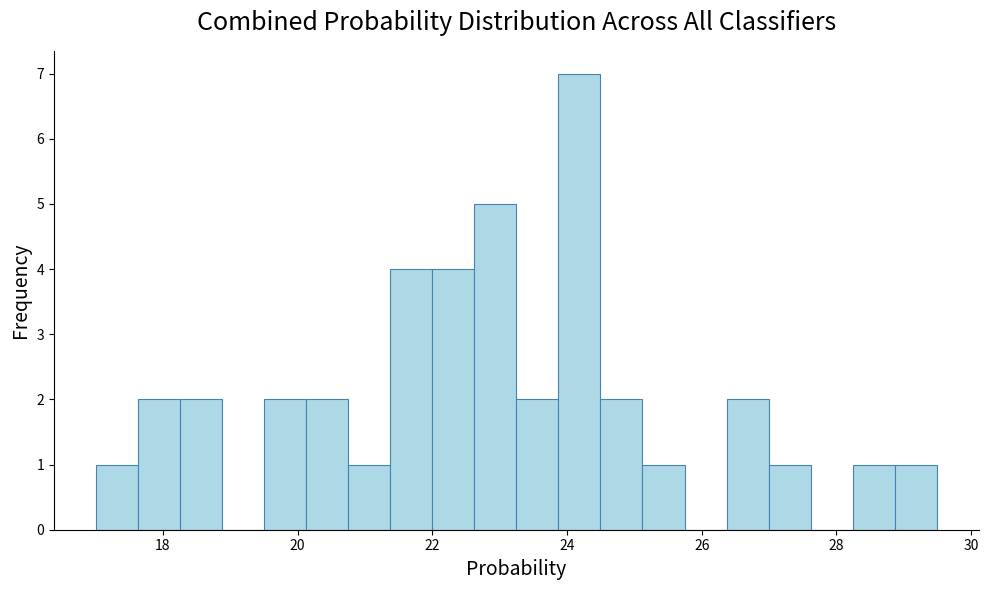

Around what value on the x-axis is the tallest bar? Give the approximate position of its centre, as read against the axis.

24.2